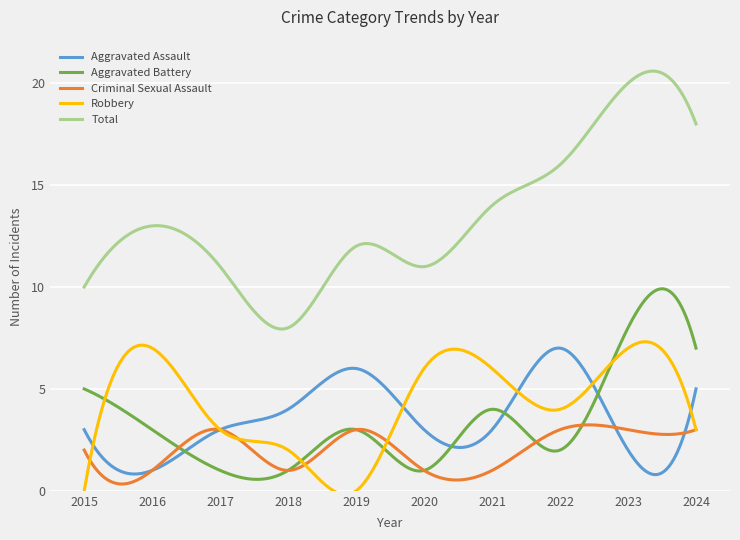

Which series has the widest spread of values?

Total